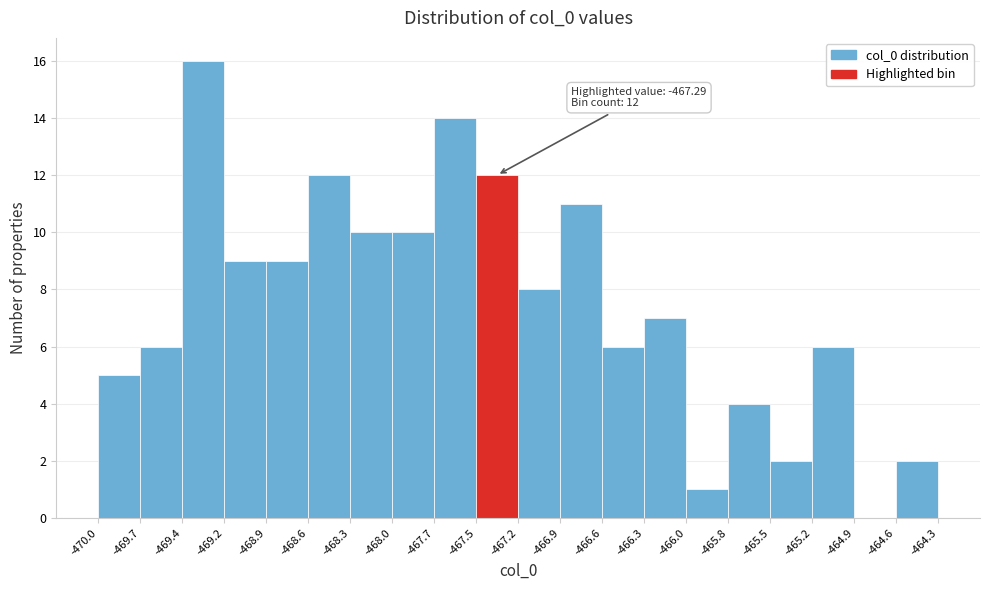

Which range on the x-axis has the tallest bar?

-469.4 to -469.2